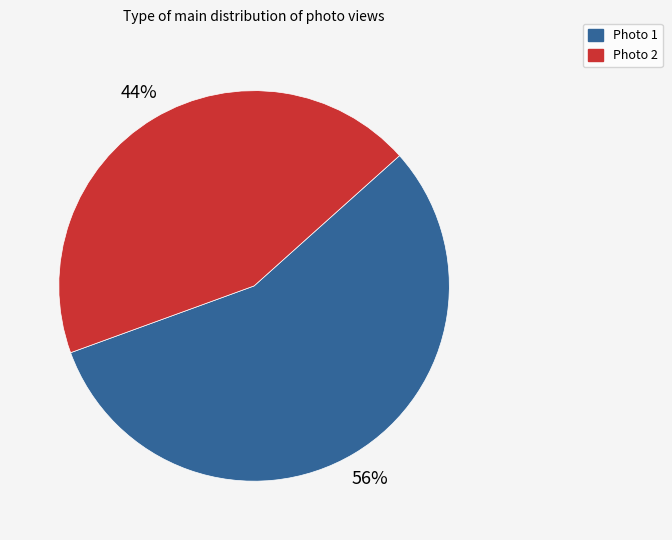

True or false: Photo 1 accounts for 56% of the total.

True